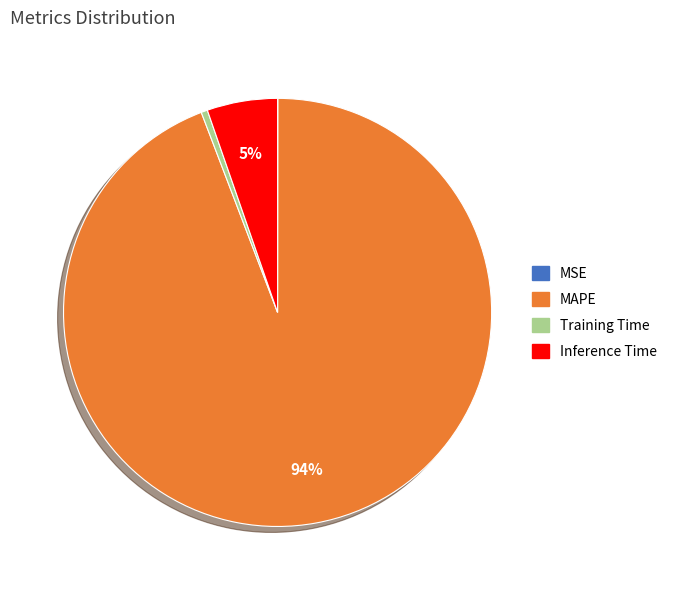

Which category has the biggest portion of the pie?

MAPE